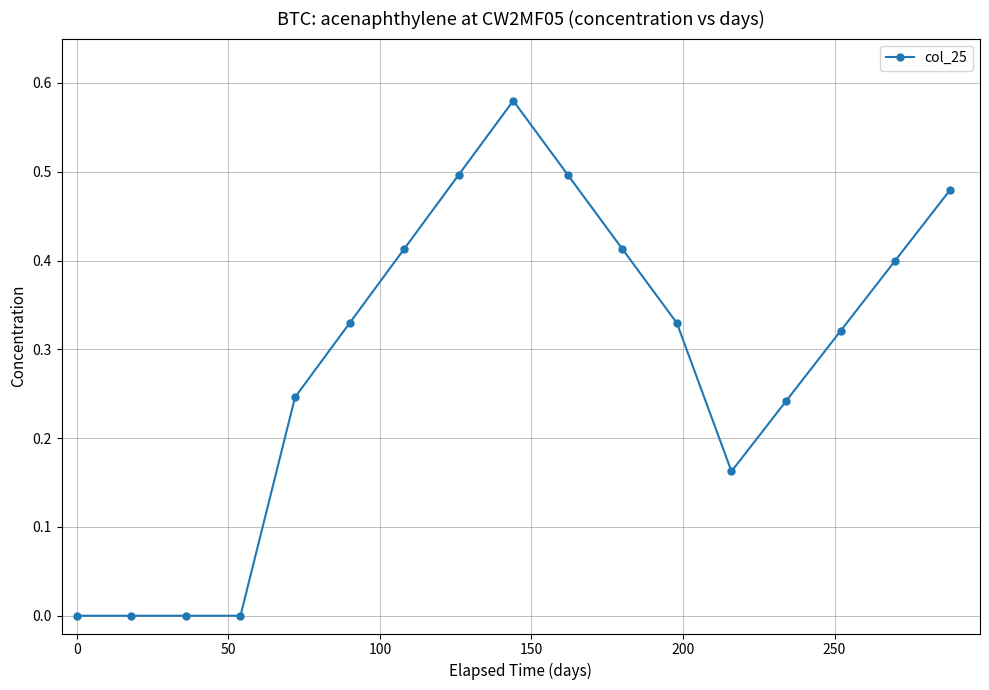

What is the sum of all values?

4.9